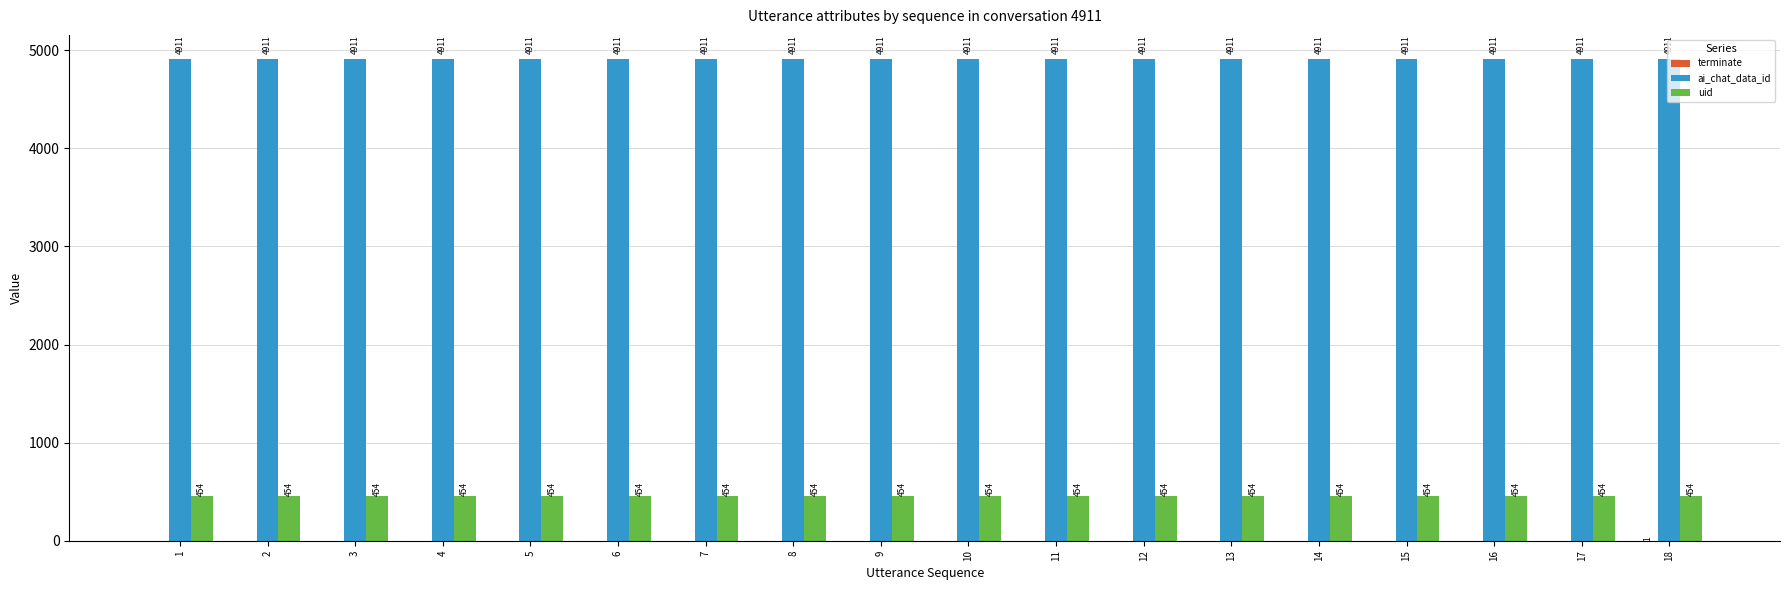

What is the sum of the ai_chat_data_id values at 14 and 3?

9822